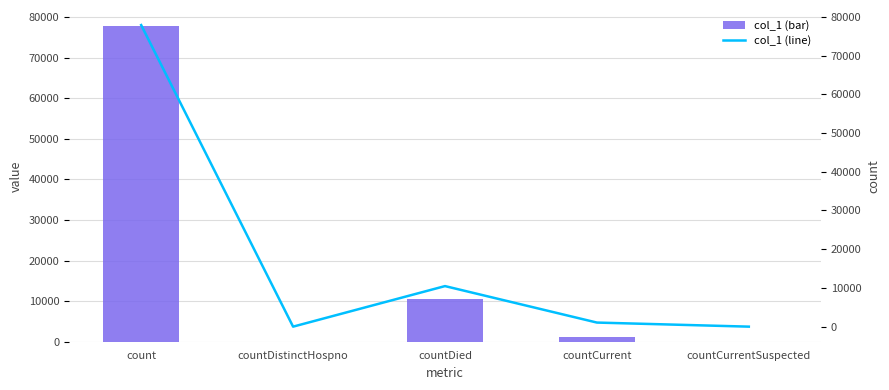

What is the label of the 4th bar from the right?

countDistinctHospno